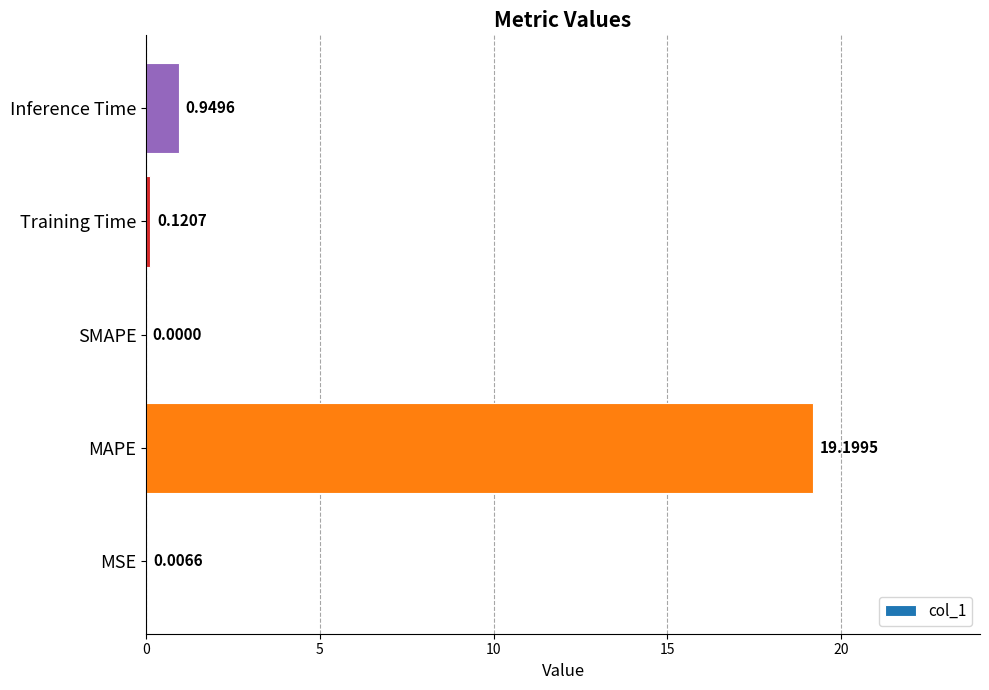

How many positive values are there?

4